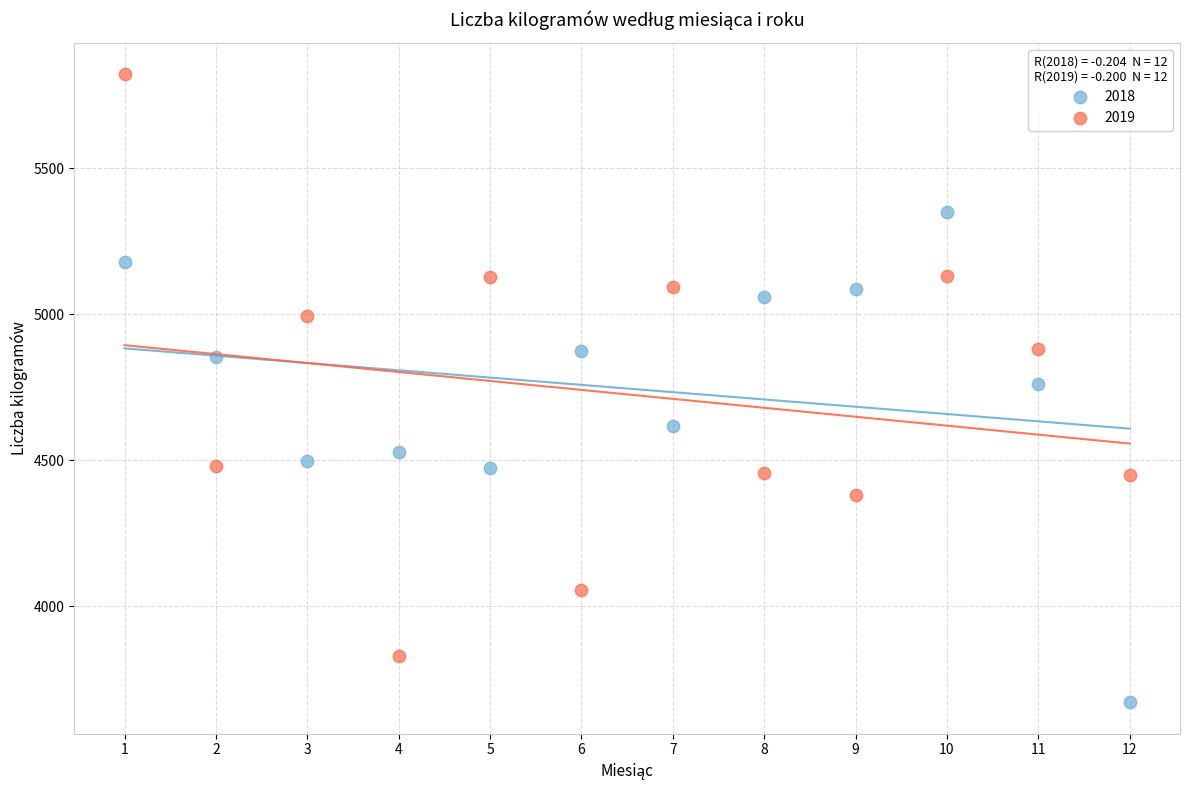

Which series has the largest Y range (max minus min)?

2019